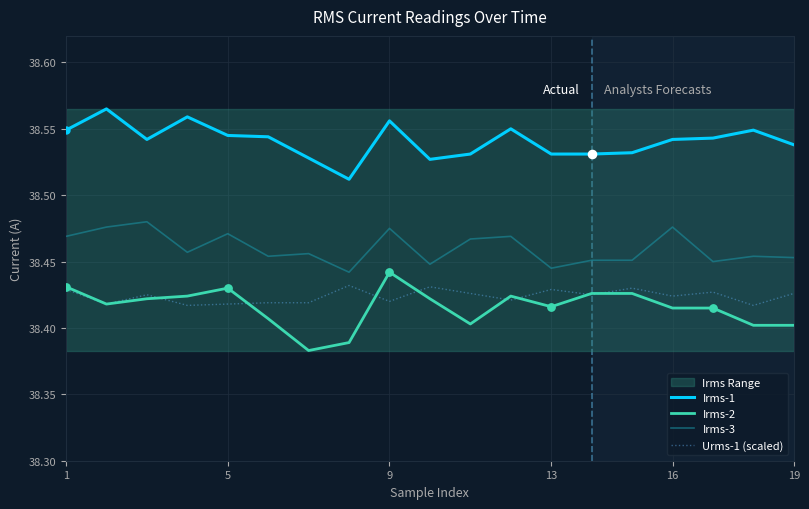

At how many categories does at least one series exceed 38?

19